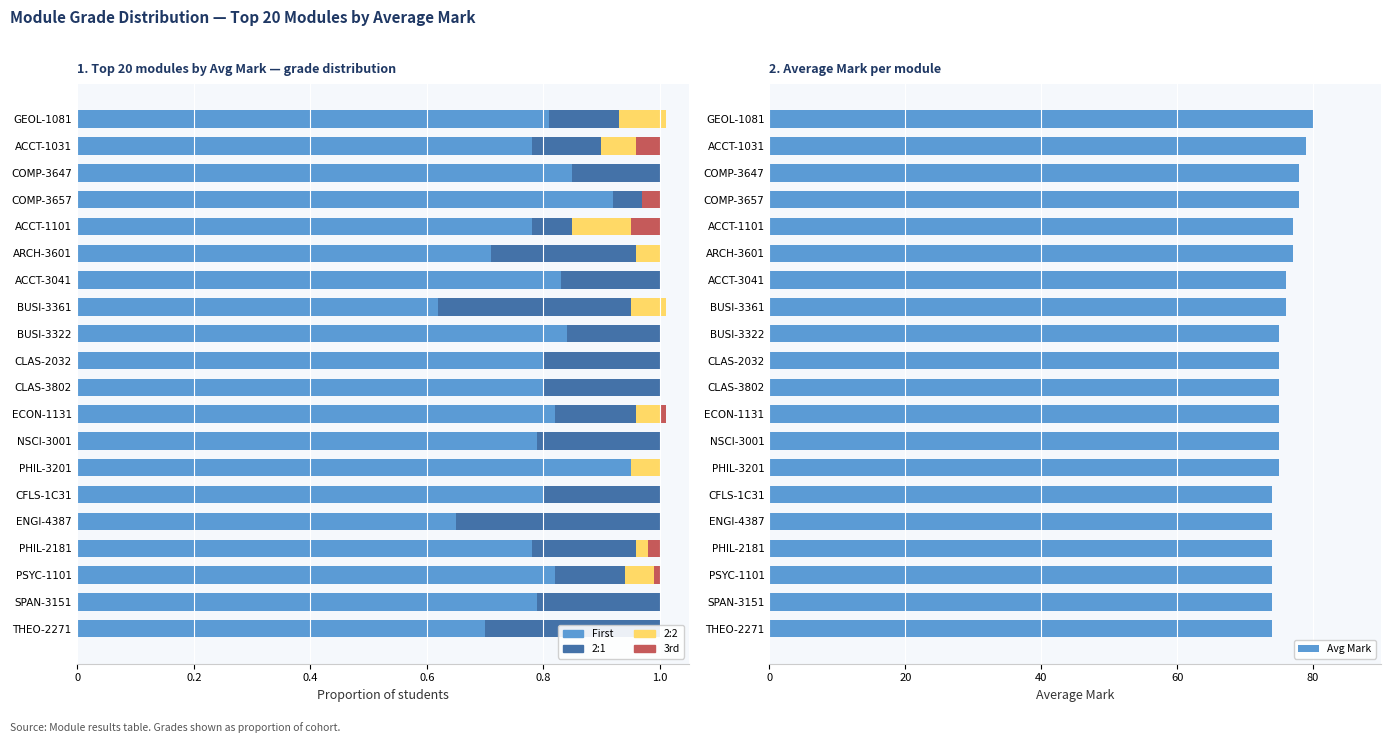

What position from the right is THEO-2271?

1